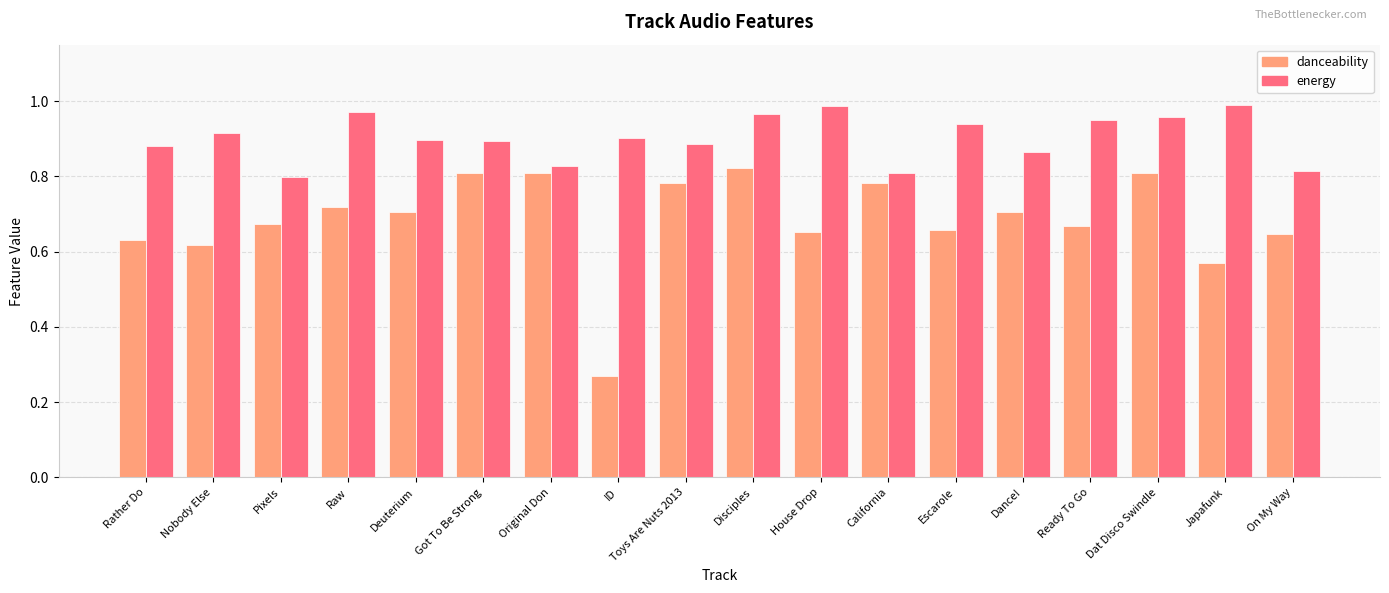

What is the total value across all series at Nobody Else?

1.5